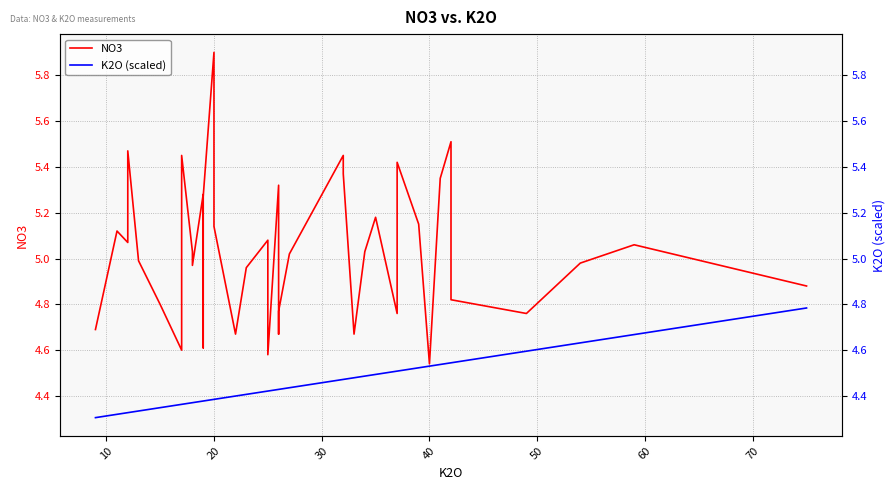

Is the value of K2O (scaled) at 18 greater than the value of NO3 at 26?

No